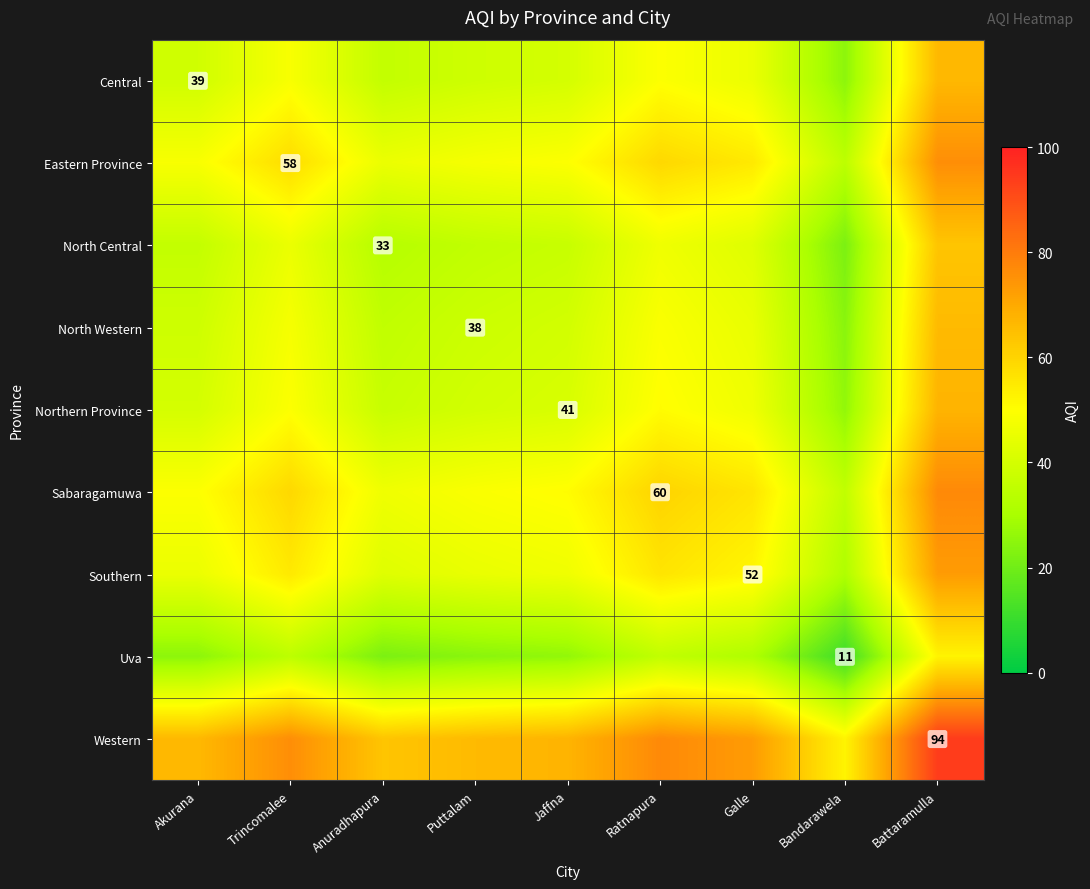

Is it true that North Central equals 33.0 at Anuradhapura?

True